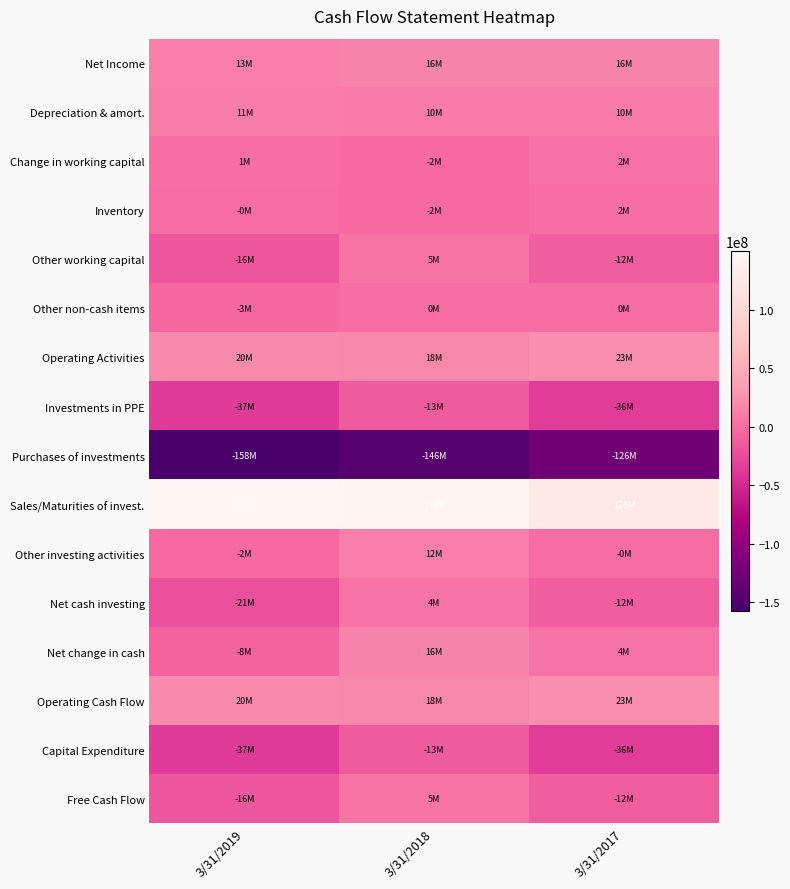

What is the spread (max minus min) of values at 3/31/2018?

290489000